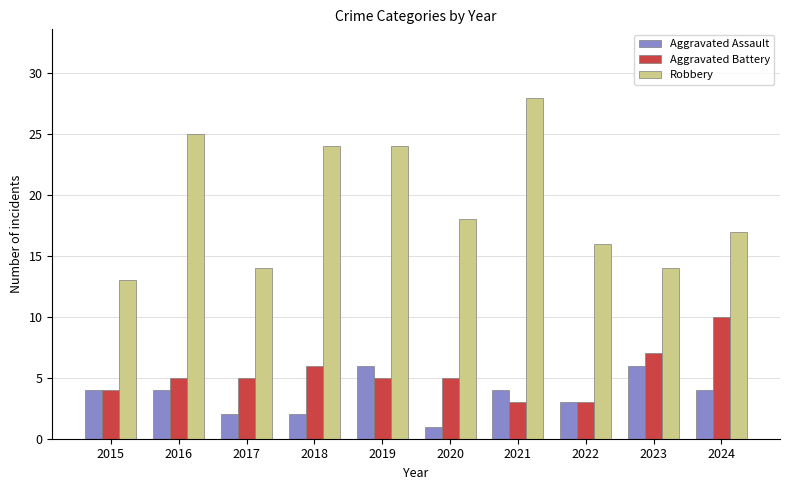

Rank the series by their maximum value, from highest to lowest.

Robbery, Aggravated Battery, Aggravated Assault